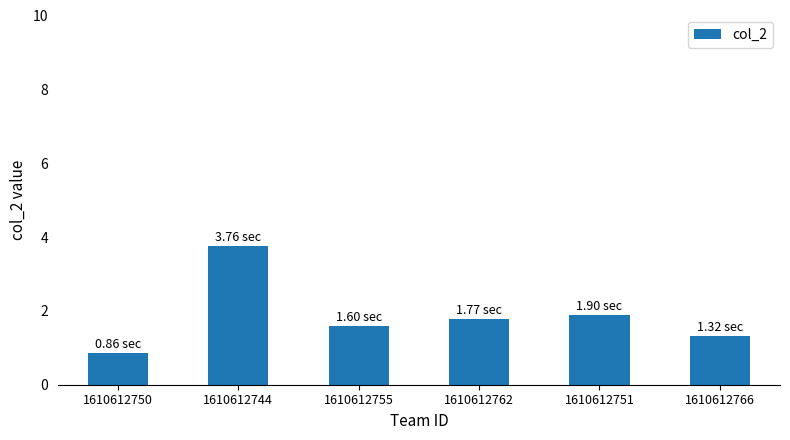

Approximately how many times larger is the value at 1610612744 compared to 1610612762?

2.1